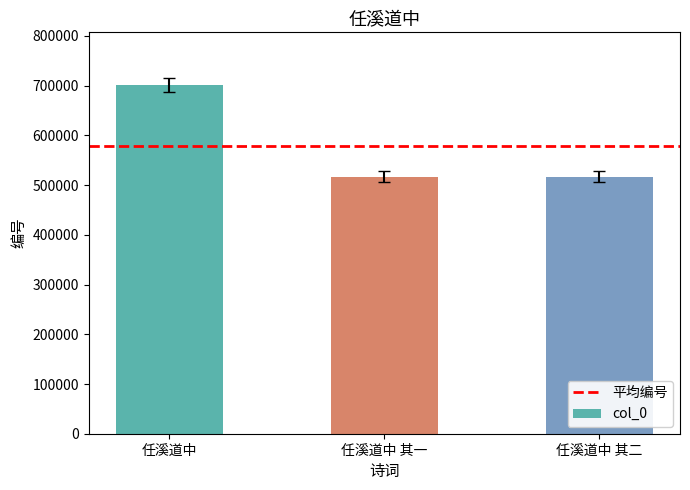

What is the difference between the maximum and minimum values?

184695